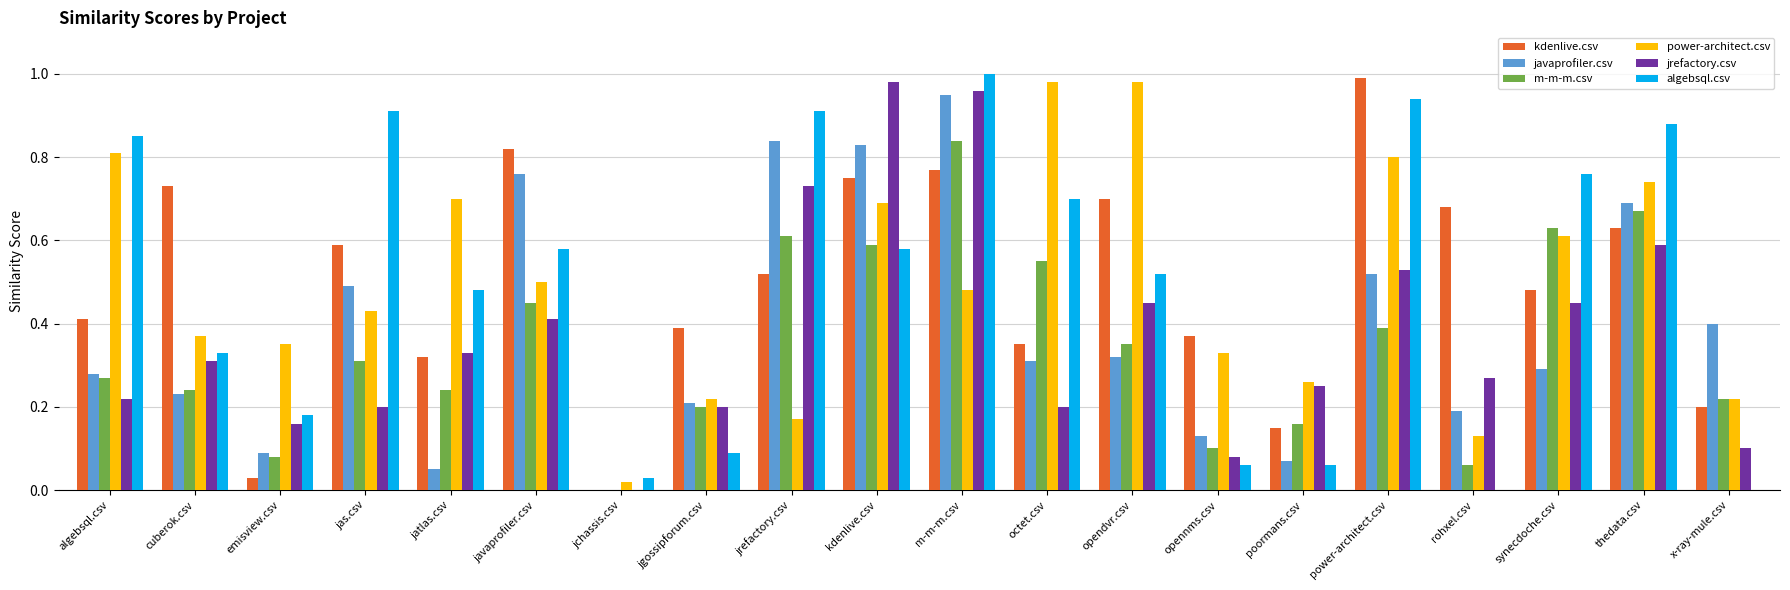

What is the sum of the power-architect.csv values at thedata.csv and opendvr.csv?

1.7